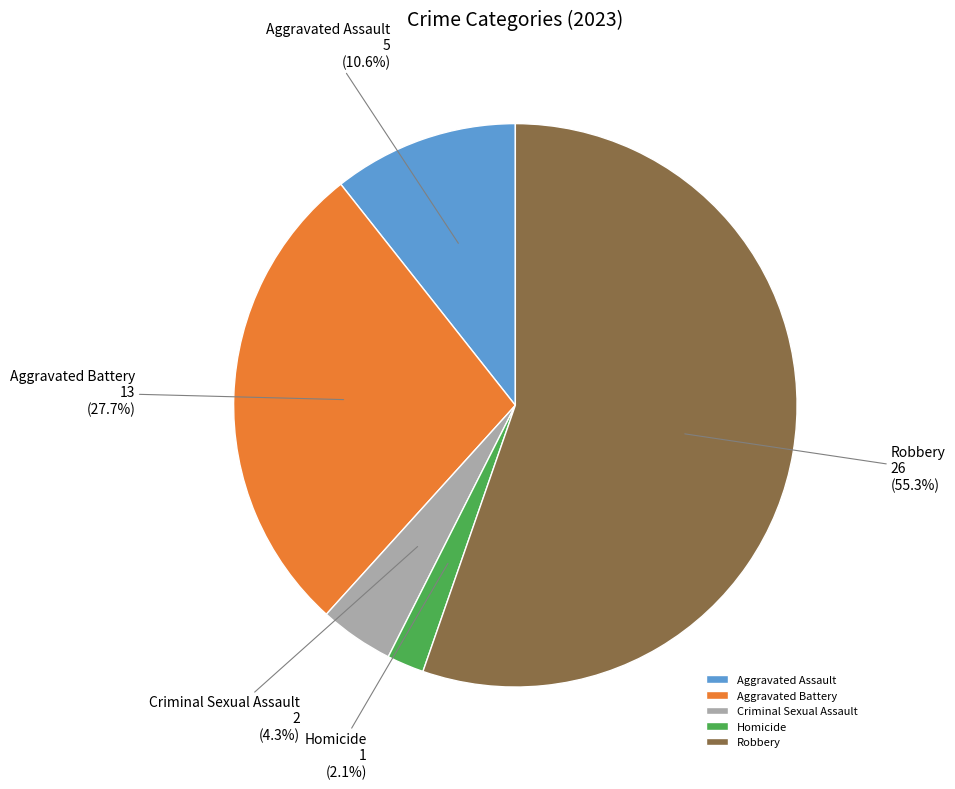

Which has a higher value, Criminal Sexual Assault or Robbery?

Robbery